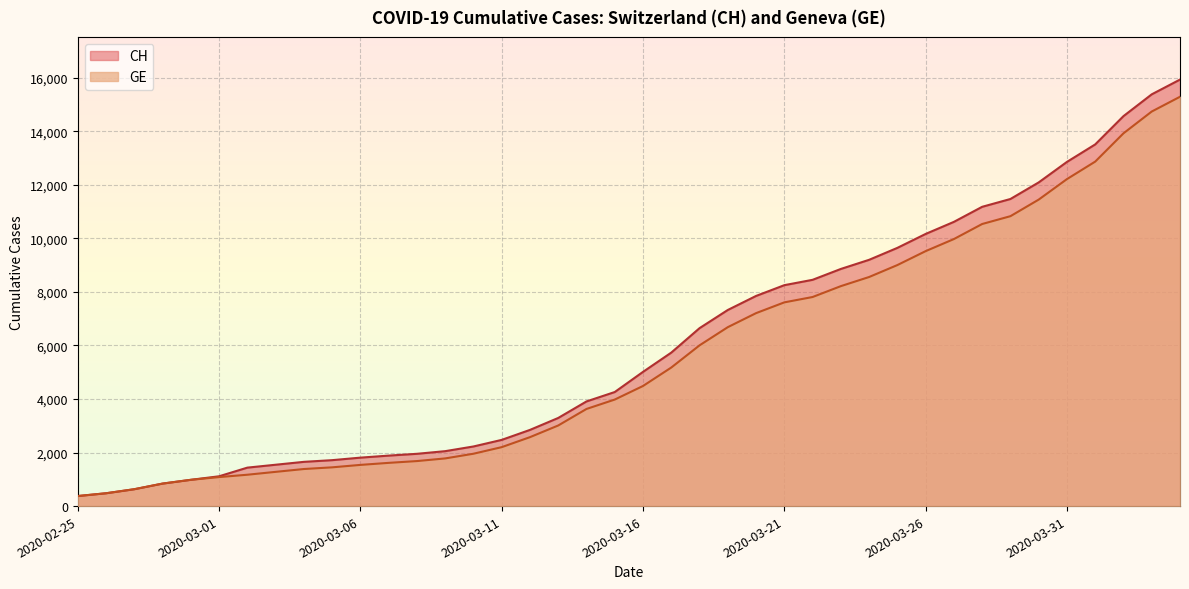

What are all the series names shown in the legend?

CH, GE